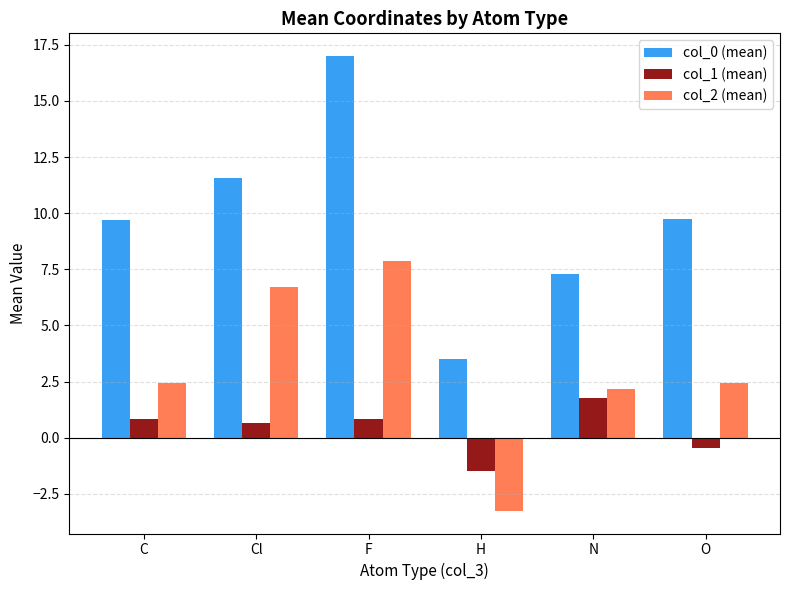

Read the col_1 (mean) value at O.

-0.4